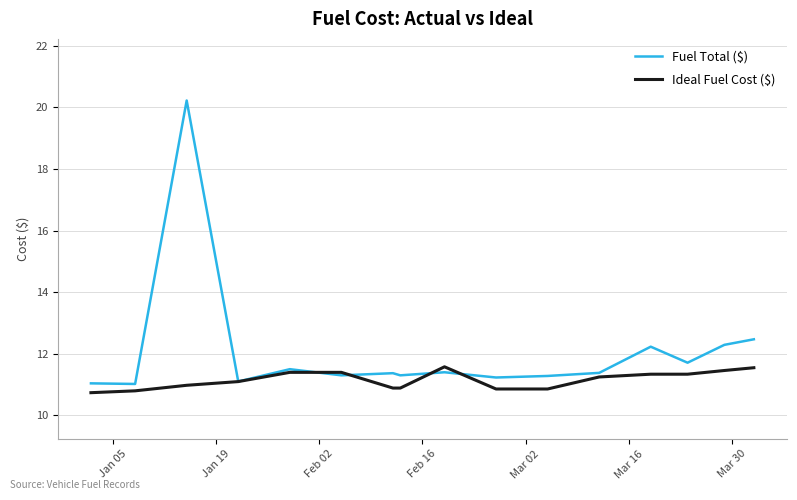

Which series has the widest spread of values?

Fuel Total ($)